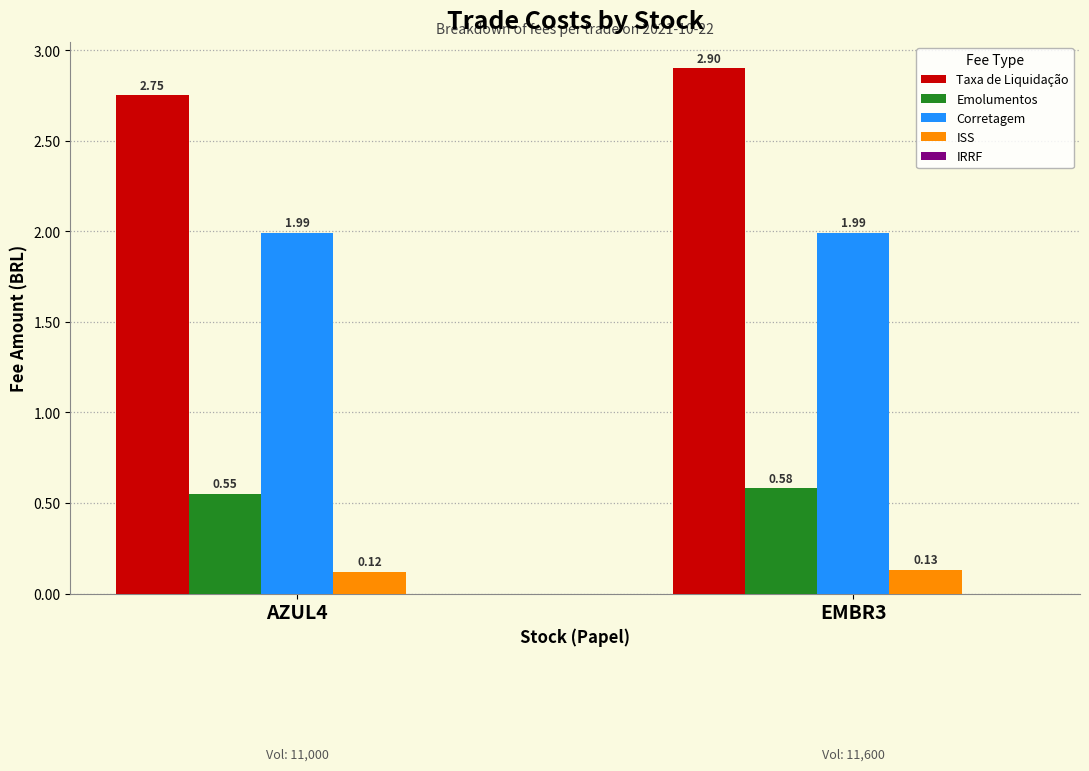

What is the label of the 2nd bar from the left?

EMBR3